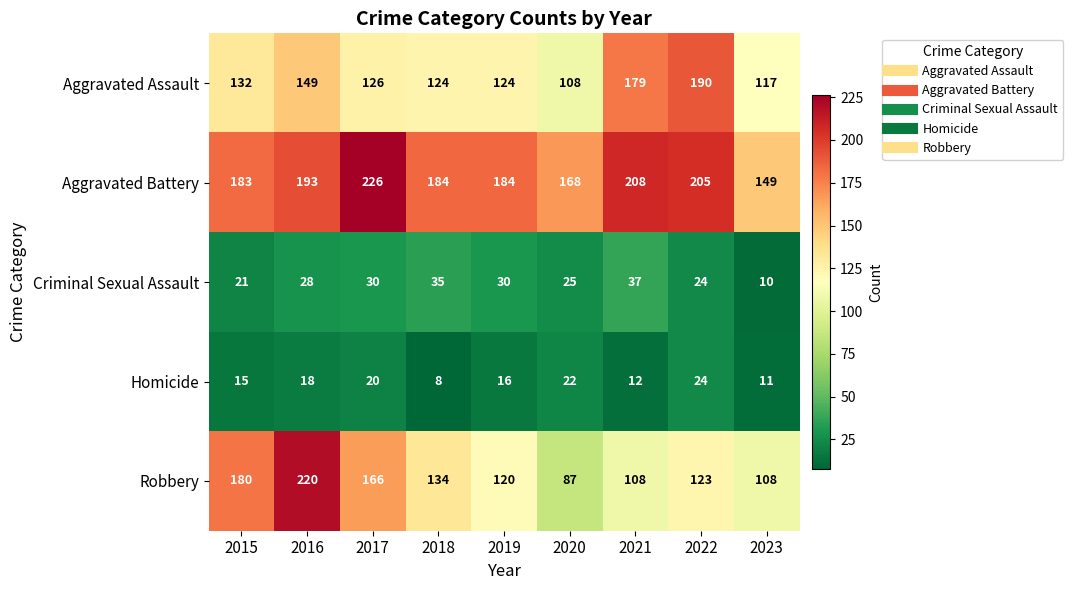

How many values in the Criminal Sexual Assault series are below 28?

4